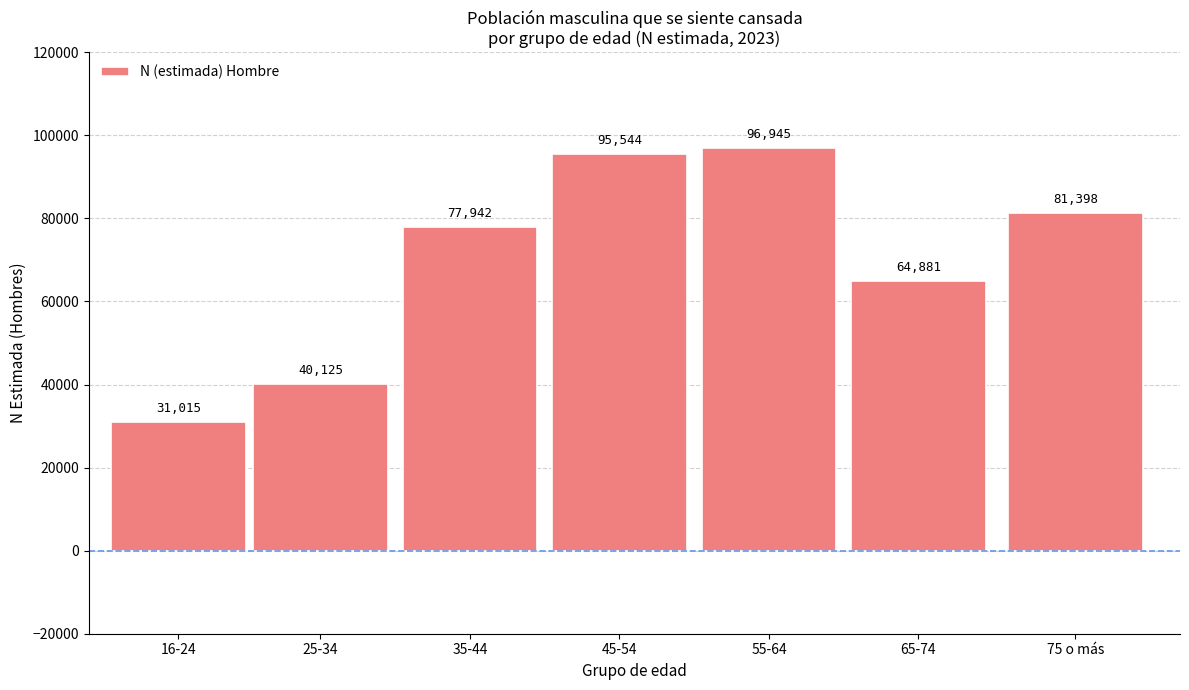

Reading left to right, what are all the values shown in this chart?

16-24=31015	25-34=40125	35-44=77942	45-54=95544	55-64=96945	65-74=64881	75 o más=81398